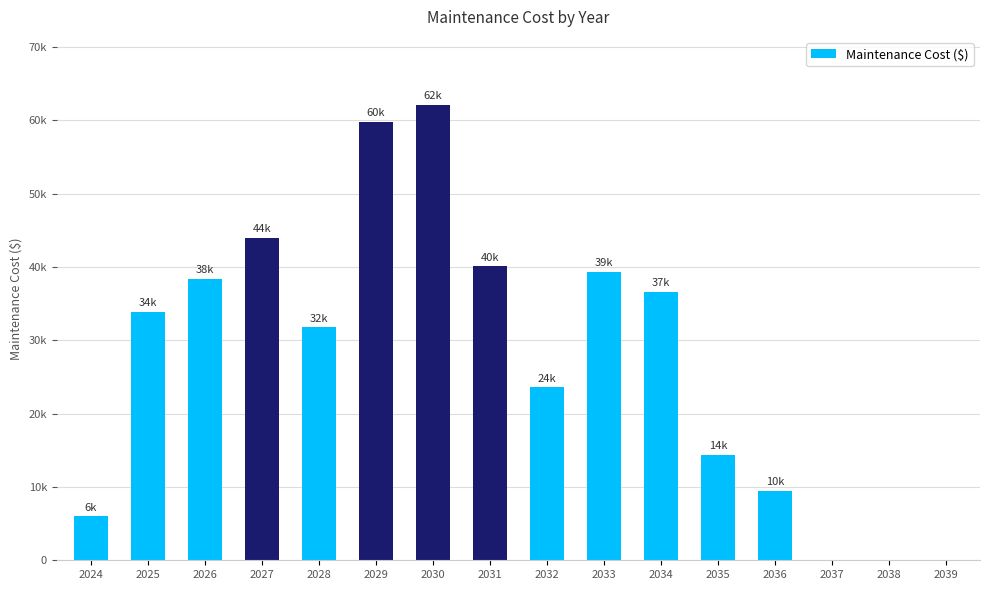

Rank the categories by value from highest to lowest.

2030, 2029, 2027, 2031, 2033, 2026, 2034, 2025, 2028, 2032, 2035, 2036, 2024, 2037, 2038, 2039